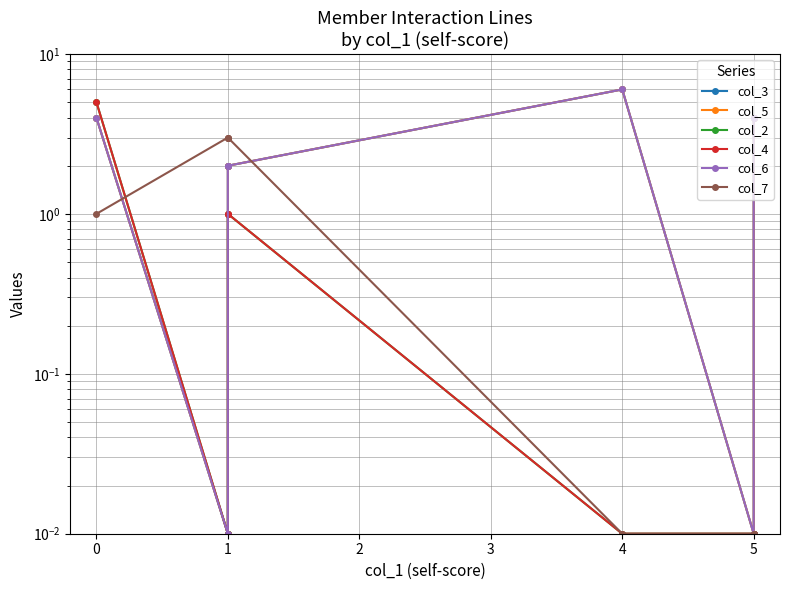

Reading left to right, list all the values displayed in this chart.

col_3: 4.0	0.0	2.0	2.0	6.0	0.0	4.0
col_5: 4.0	0.0	2.0	2.0	6.0	0.0	4.0
col_2: 5.0	0.0	0.0	1.0	0.0	0.0	0.0
col_4: 5.0	0.0	1.0	1.0	0.0	0.0	0.0
col_6: 4.0	0.0	2.0	2.0	6.0	0.0	4.0
col_7: 1.0	3.0	3.0	3.0	0.0	0.0	0.0